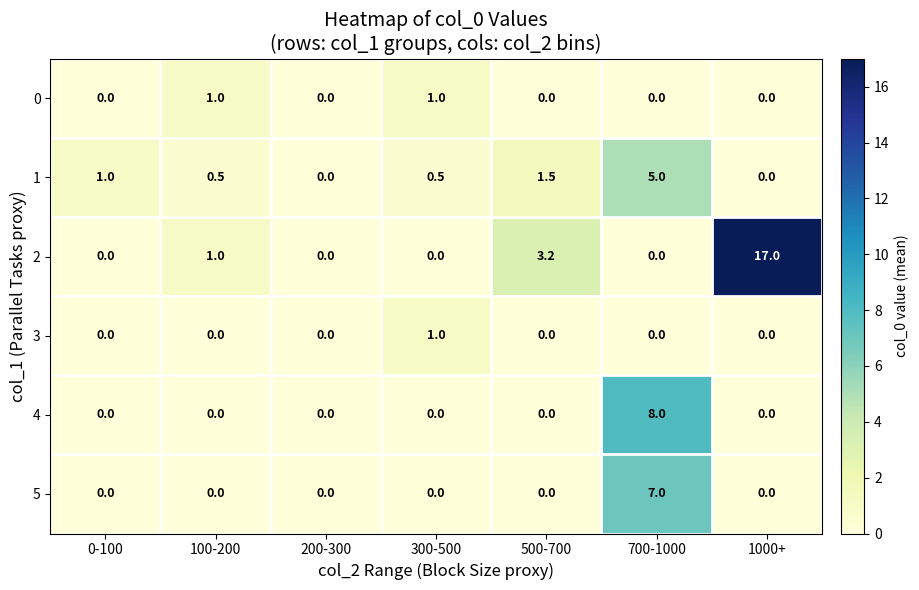

What is the total value across all series at 100-200?

2.5